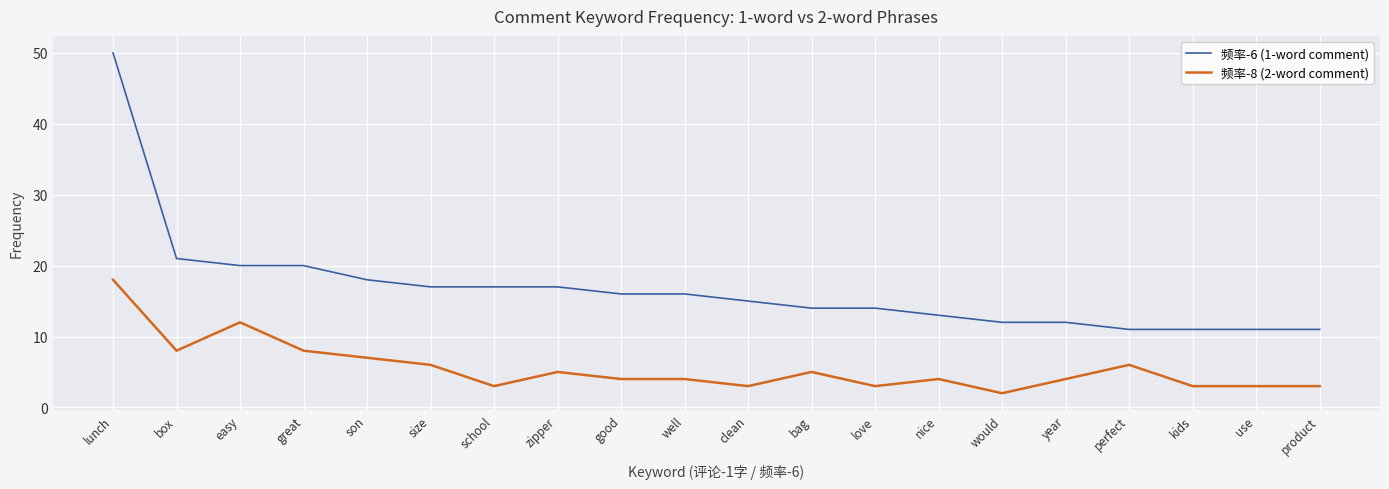

At use, list the series in order from smallest to largest.

频率-8 (2-word comment), 频率-6 (1-word comment)